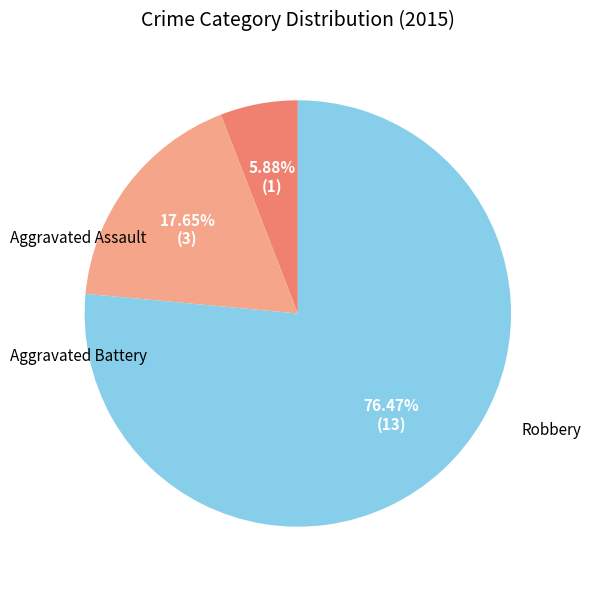

To the nearest percent, what percentage of the pie is Aggravated Battery?

18%